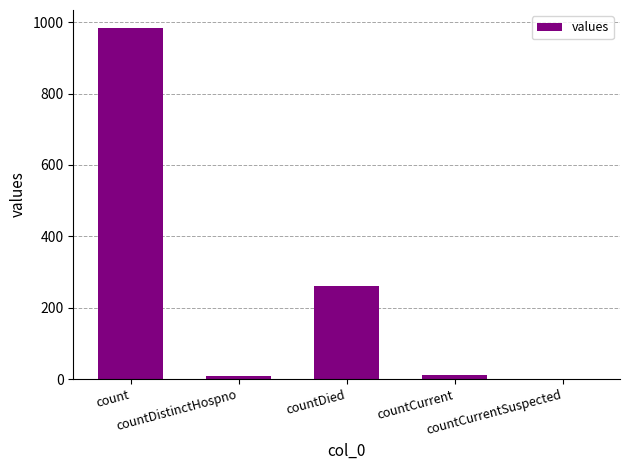

Which category has the highest value across all series?

count